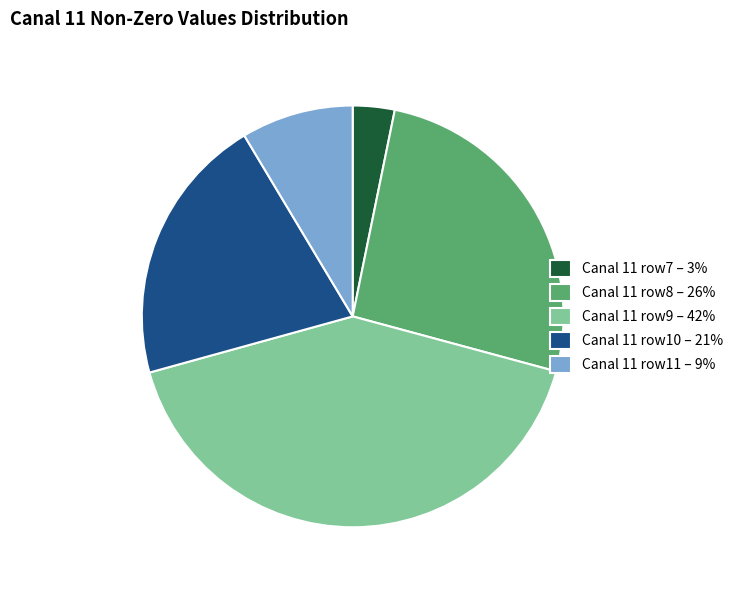

Which has a higher value, Canal 11 row8 – 26% or Canal 11 row7 – 3%?

Canal 11 row8 – 26%